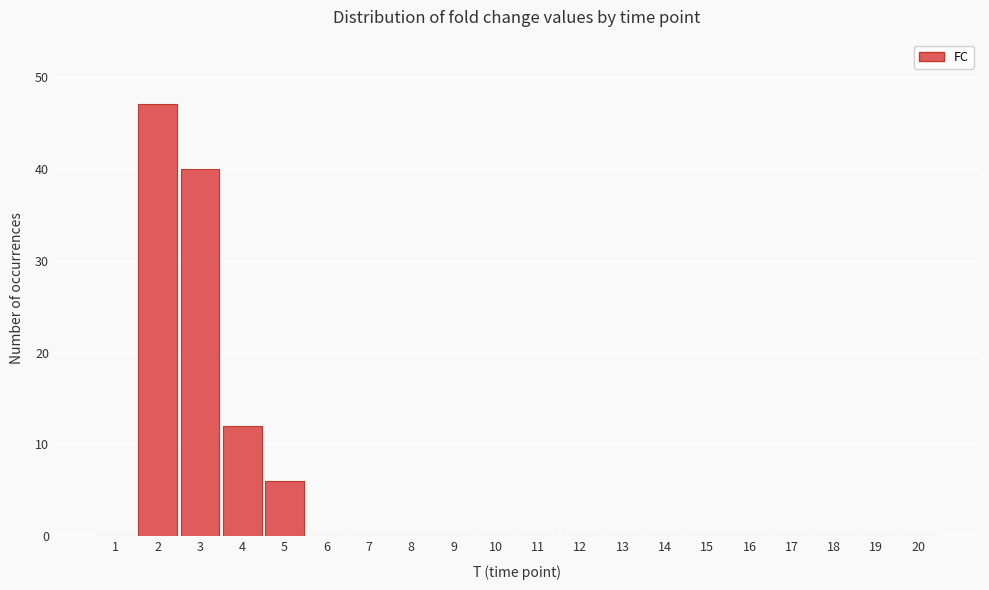

Over which range of the x-axis is the bar tallest?

1.5 to 2.5